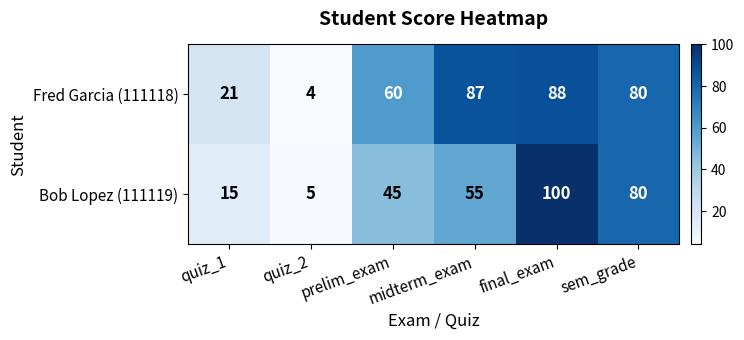

What is the sum of the Bob Lopez (111119) values at quiz_2 and quiz_1?

20